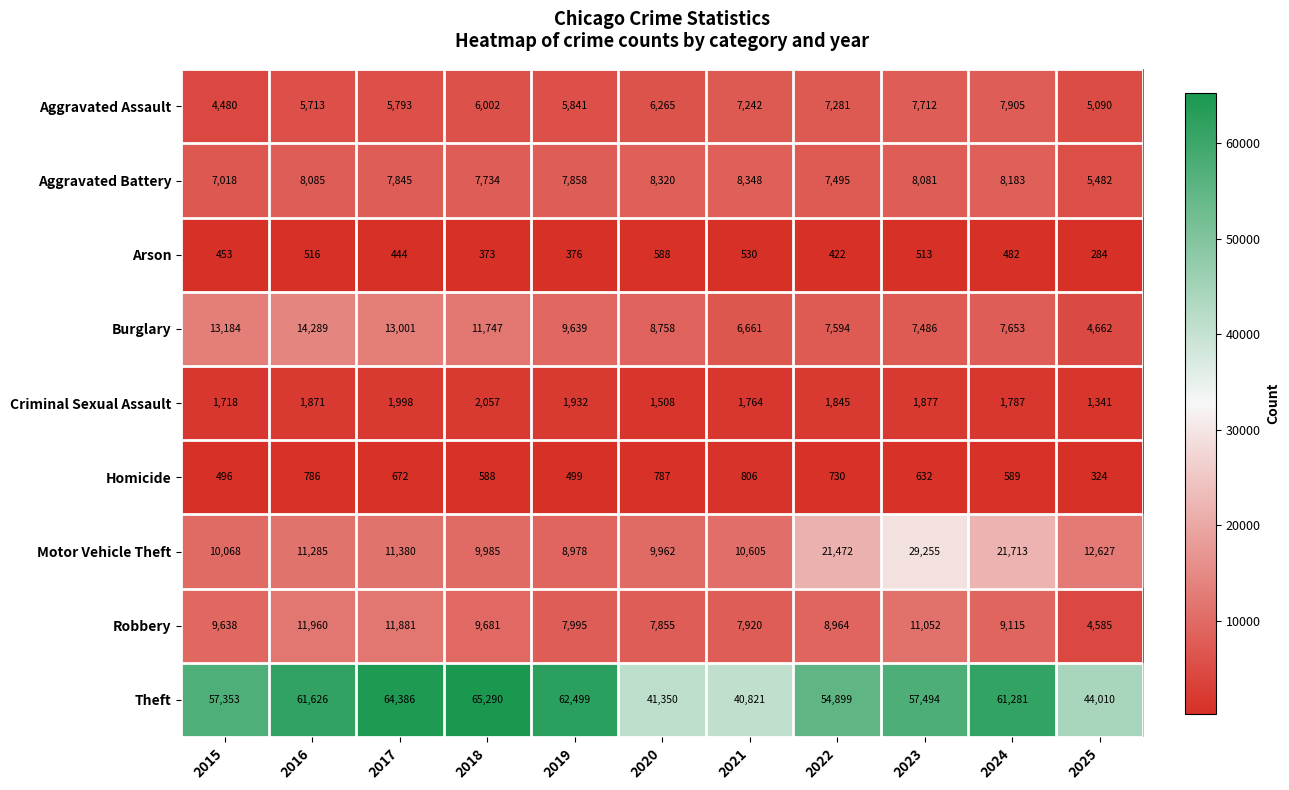

What is the maximum value shown in the chart?

65290